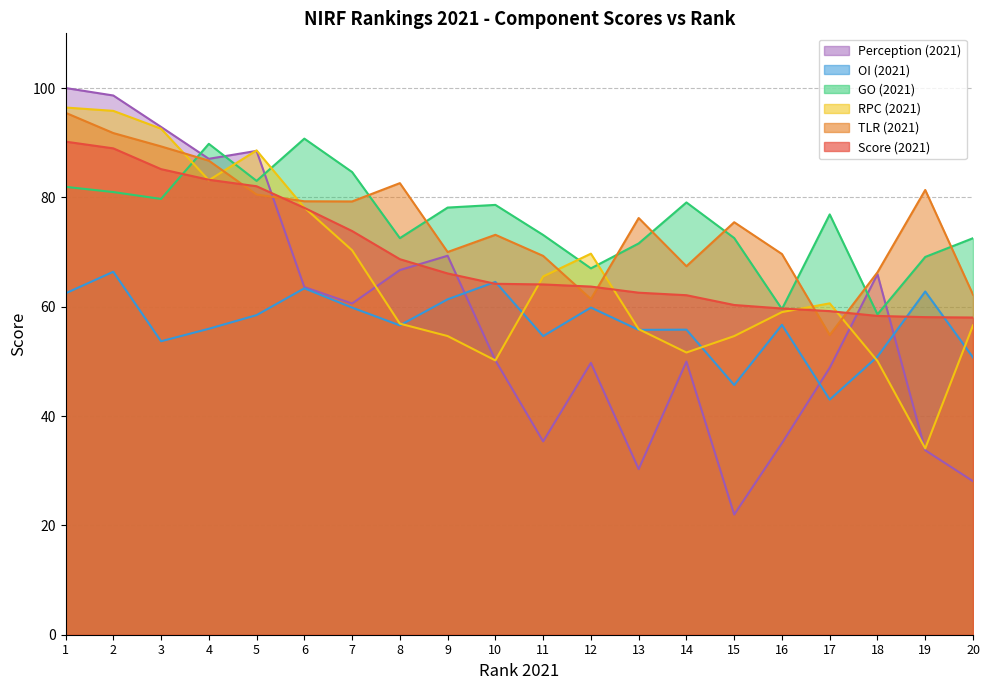

Where is the first local minimum for TLR_21?

7